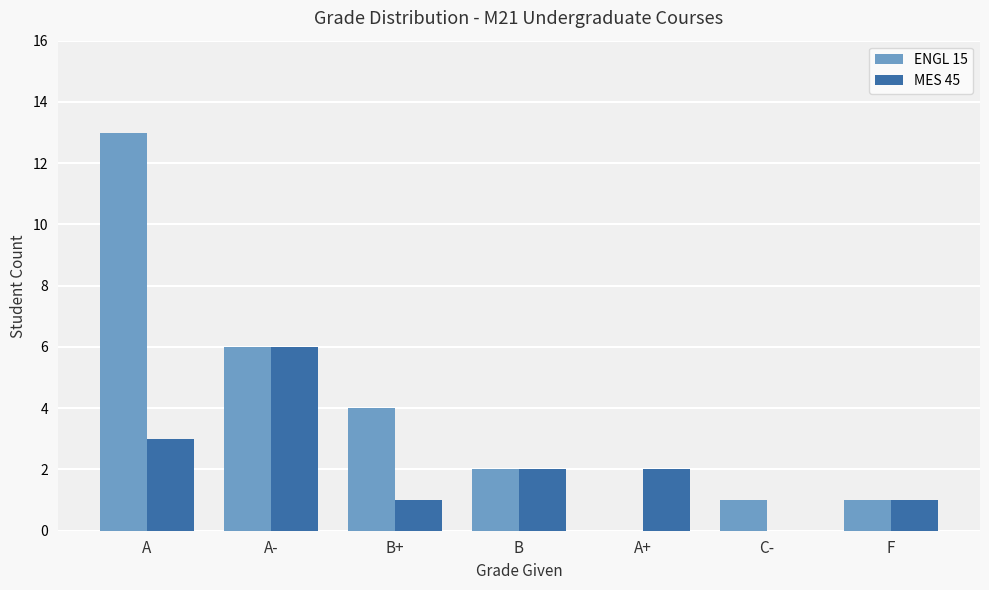

How many categories are shown in the chart?

7